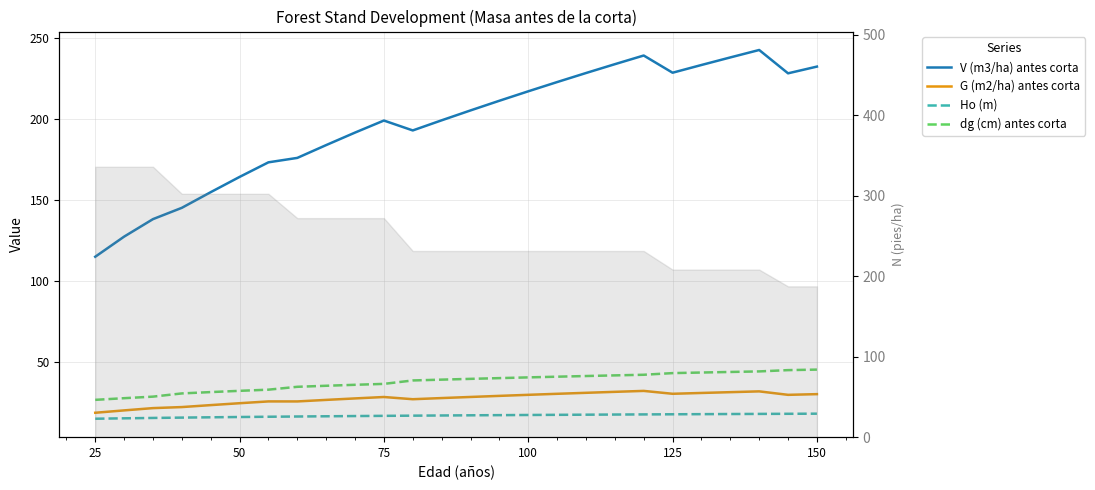

What are all the series names shown in the legend?

V (m3/ha) antes corta, G (m2/ha) antes corta, Ho (m), dg (cm) antes corta